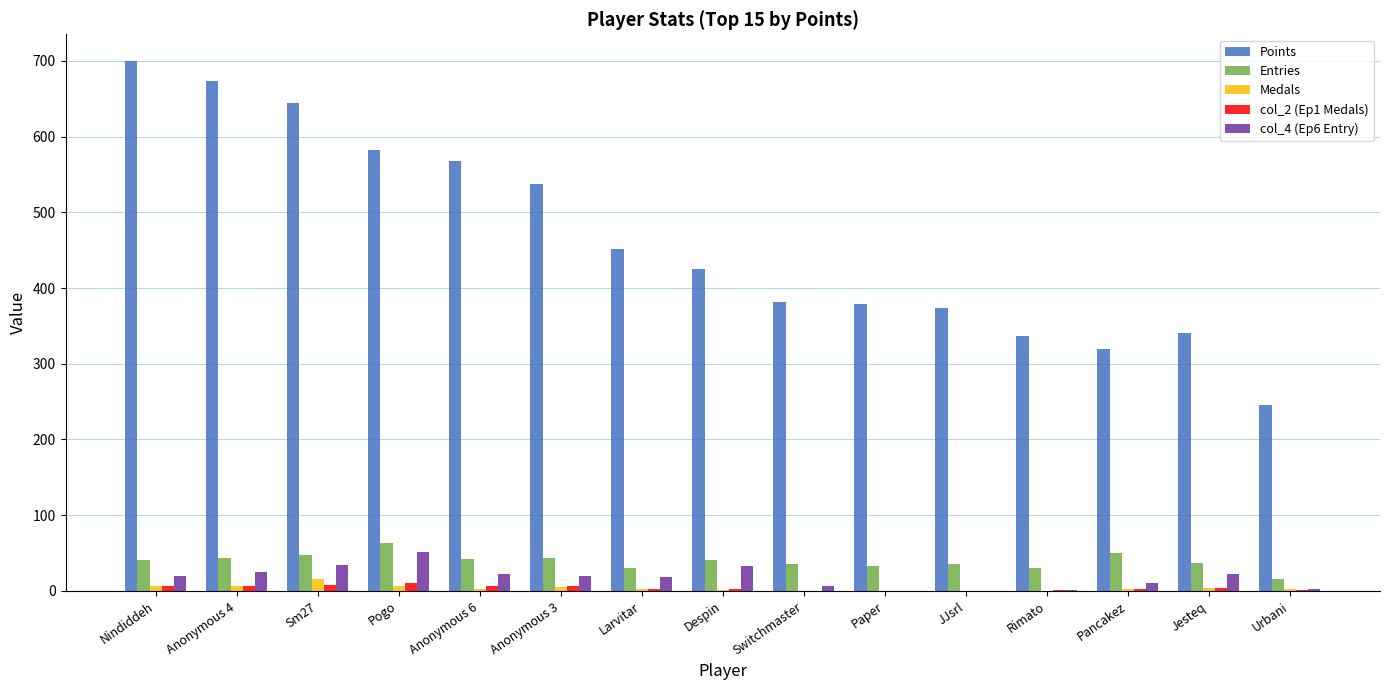

True or false: Points has a value of 307 at Larvitar.

False